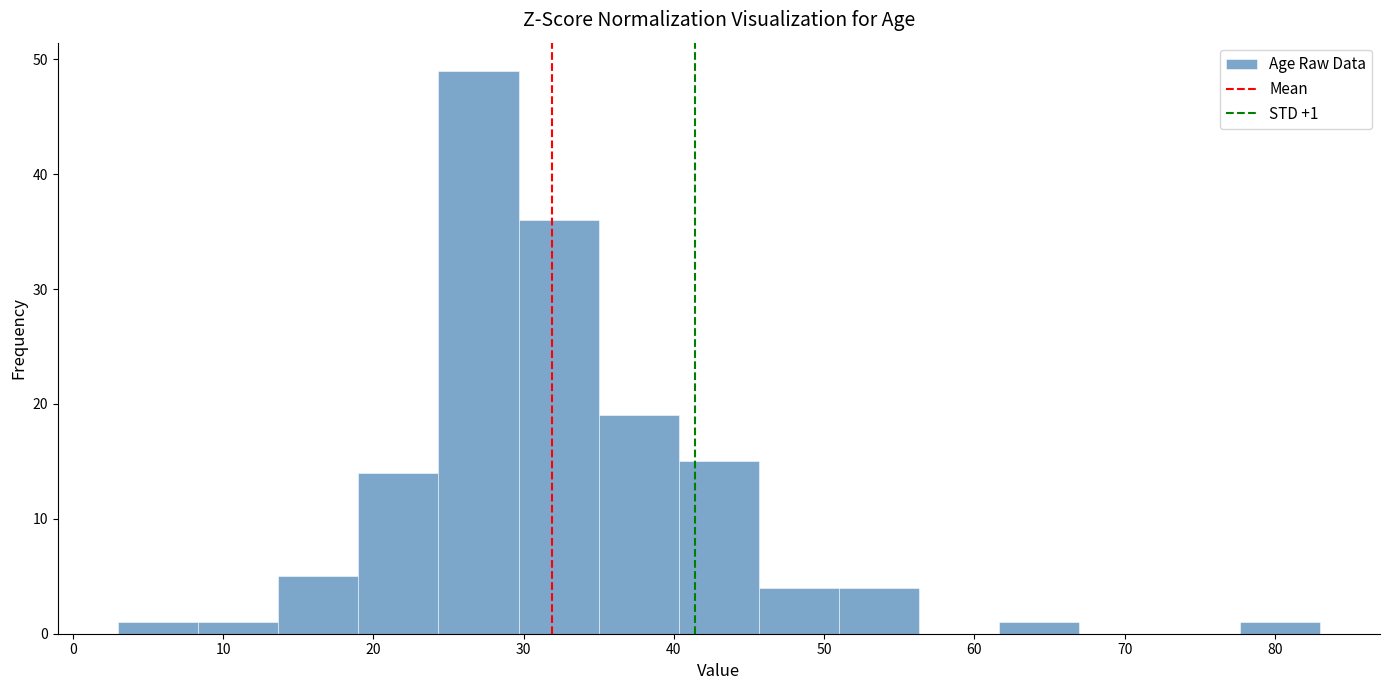

Which range on the x-axis has the tallest bar?

24 to 30